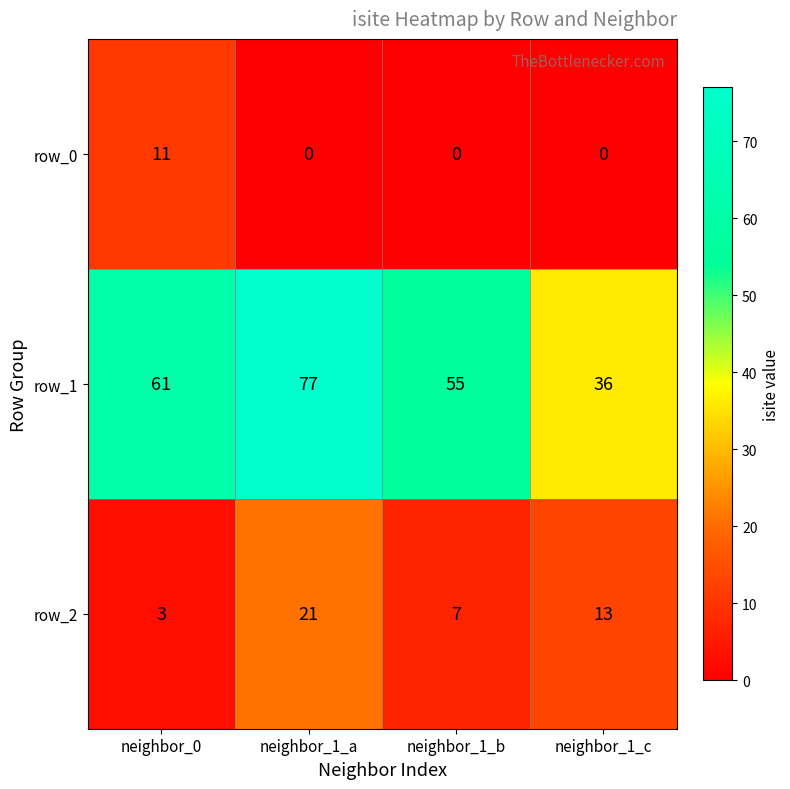

Read the row_1 value at neighbor_1_a.

77